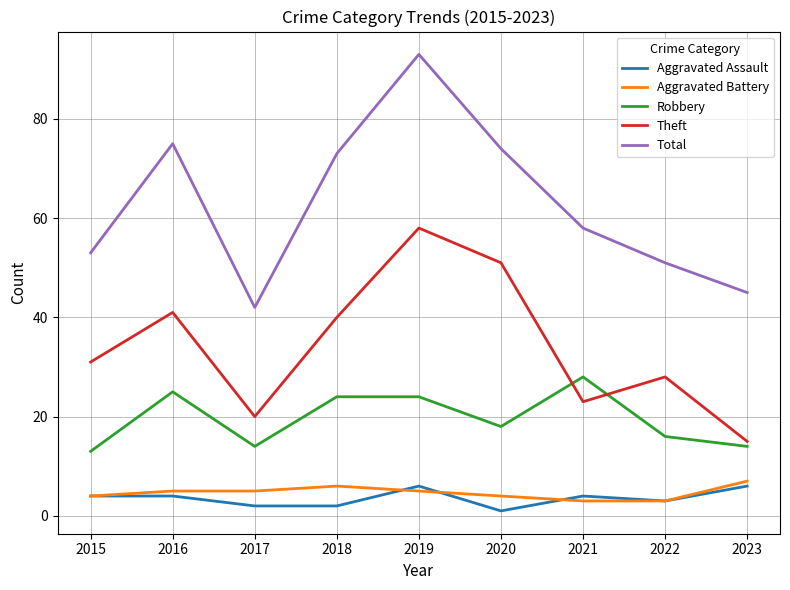

What is the average value of the Aggravated Assault series?

4